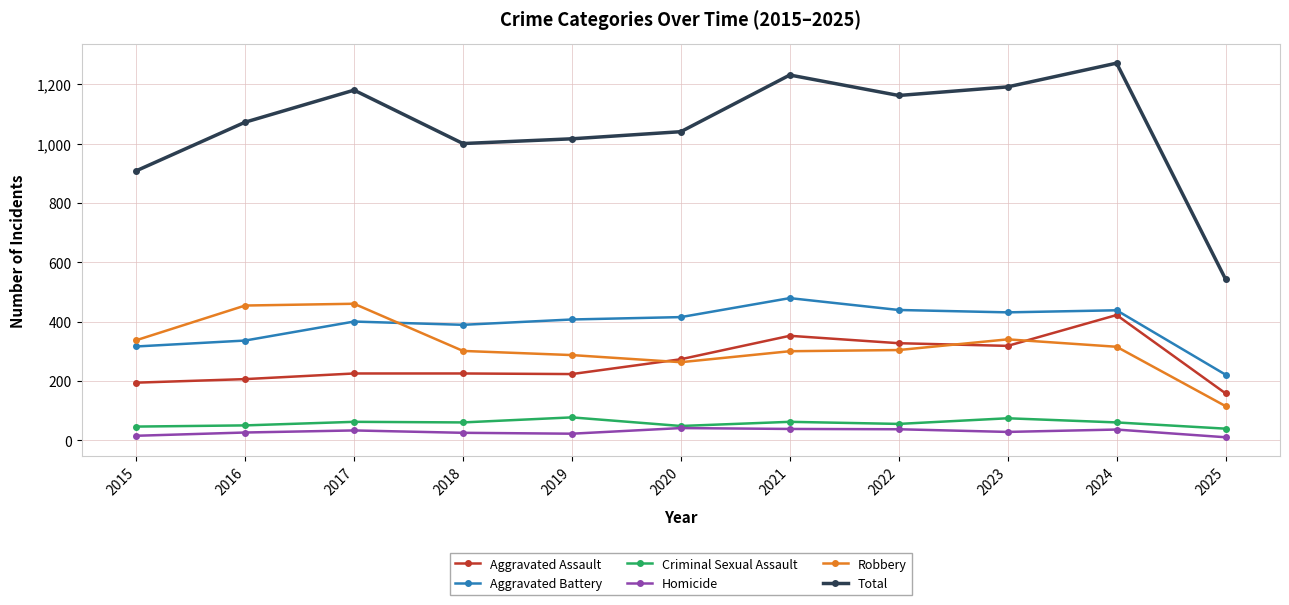

What is the total value across all series at 2025?

1086